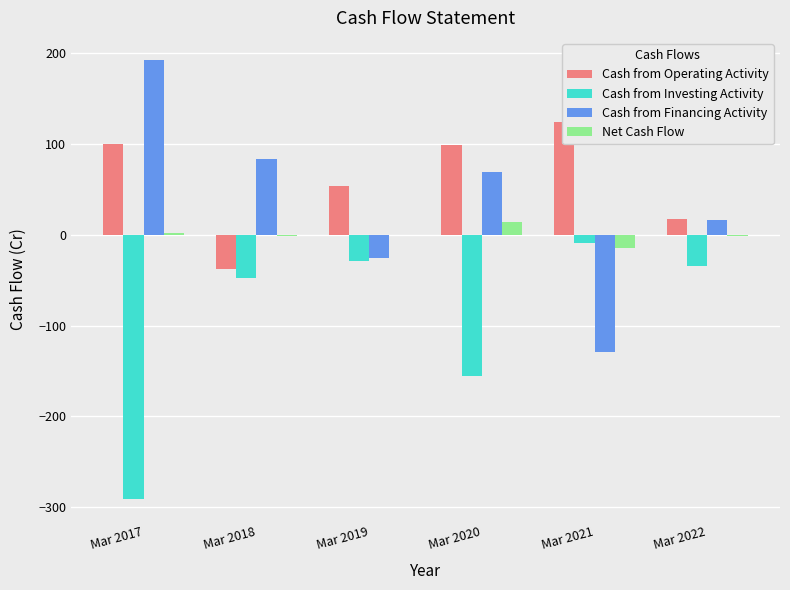

What is the approximate value of Cash from Investing Activity at Mar 2019, to the nearest 10?

-30